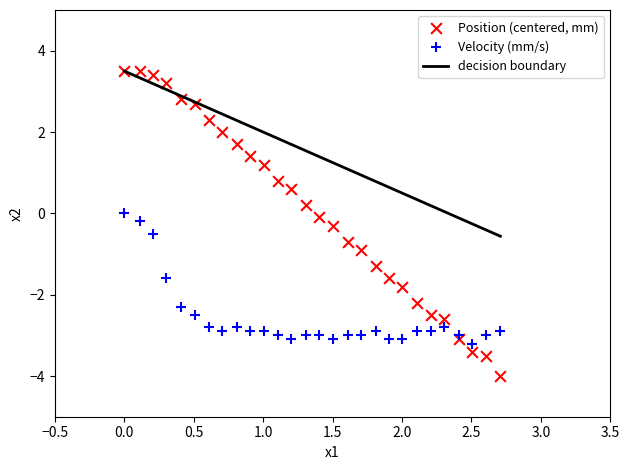

Which series has the widest spread of Y values?

Position (centered, mm)